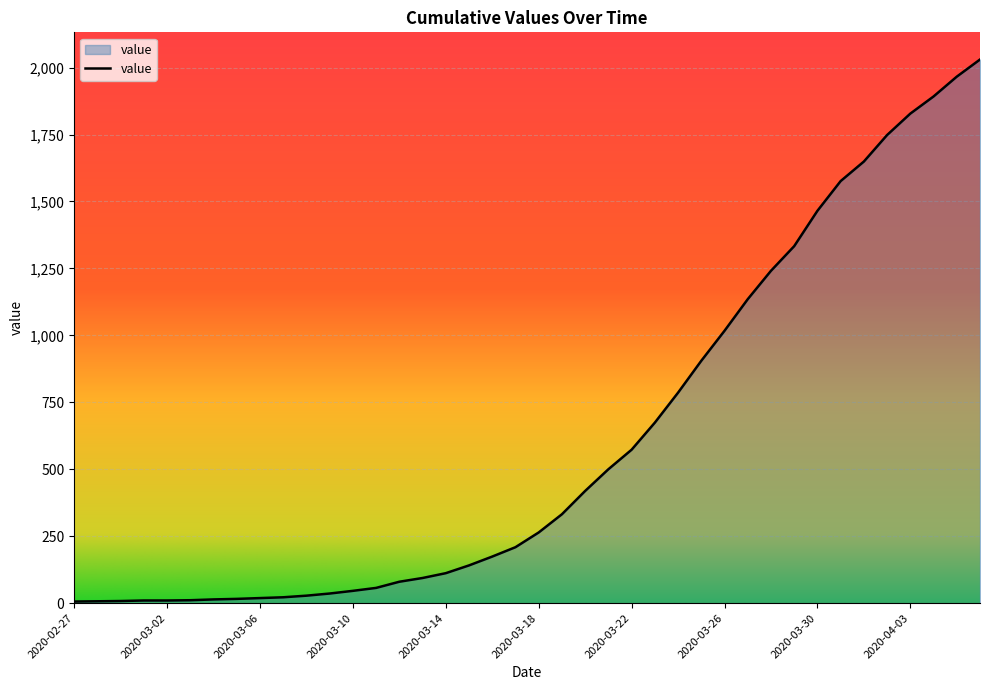

What is the greatest value displayed?

2030